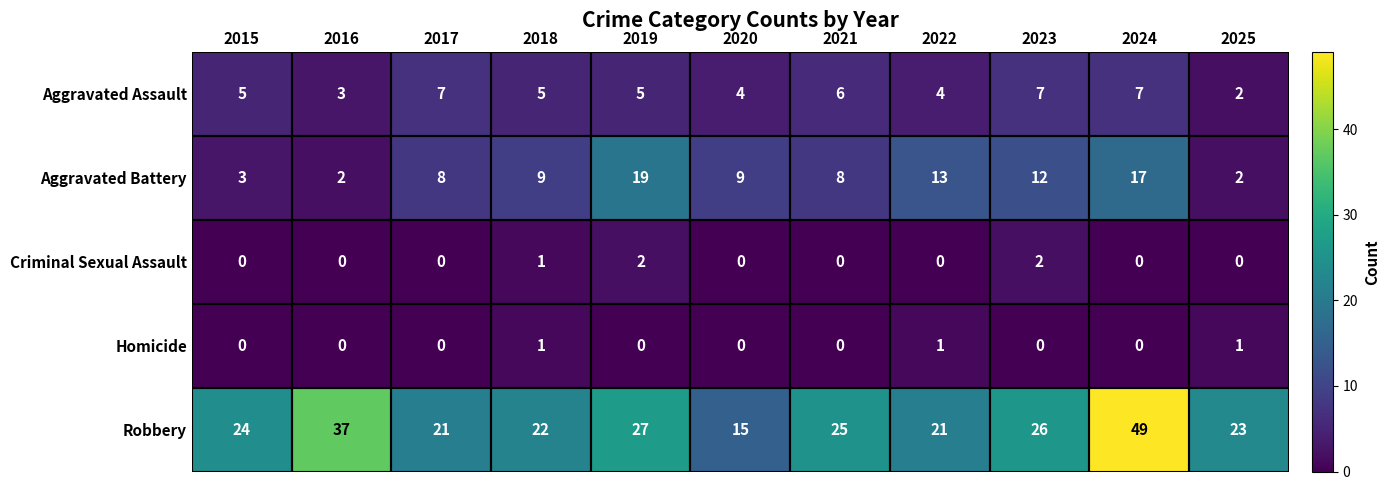

What is the sum of all Aggravated Battery values?

102